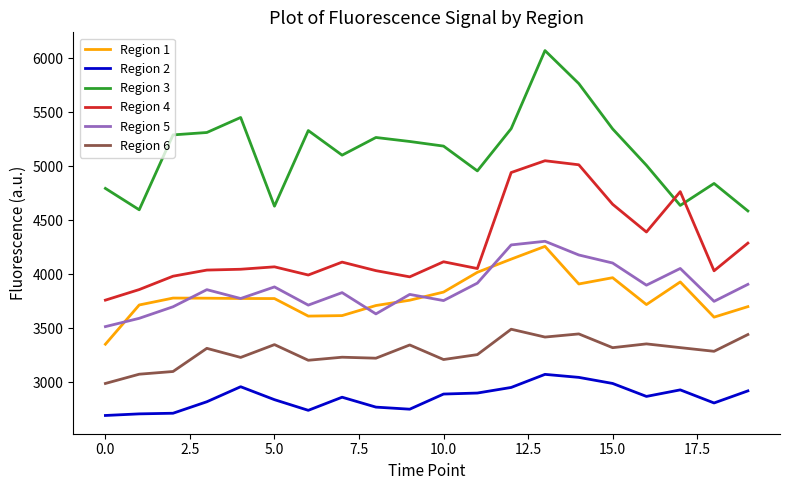

Which series has the widest spread of values?

Region 3